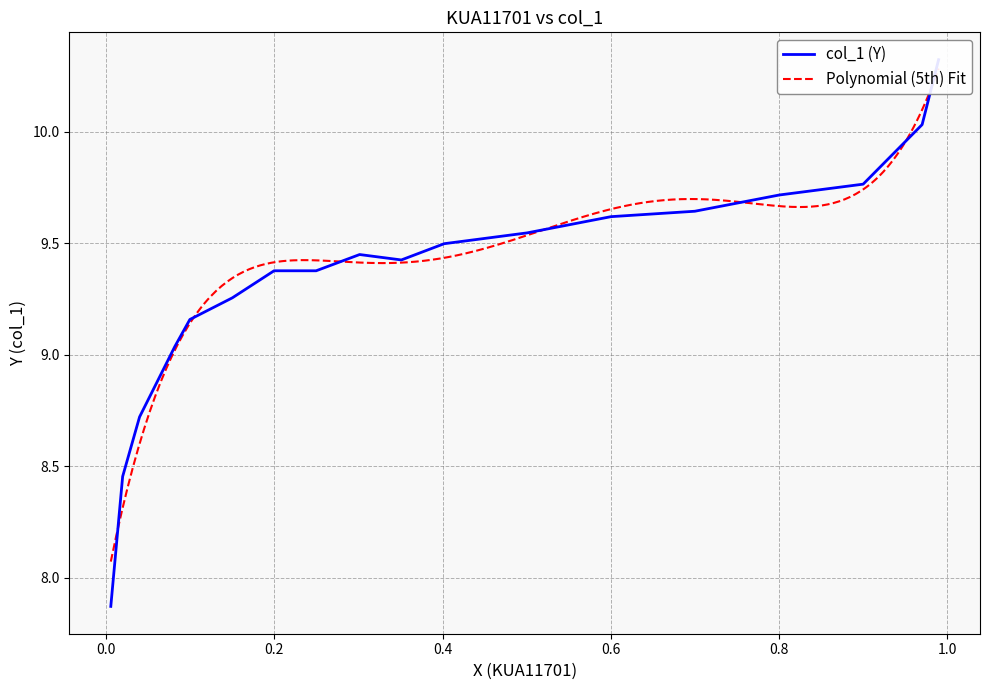

What is the greatest value displayed?

10.3